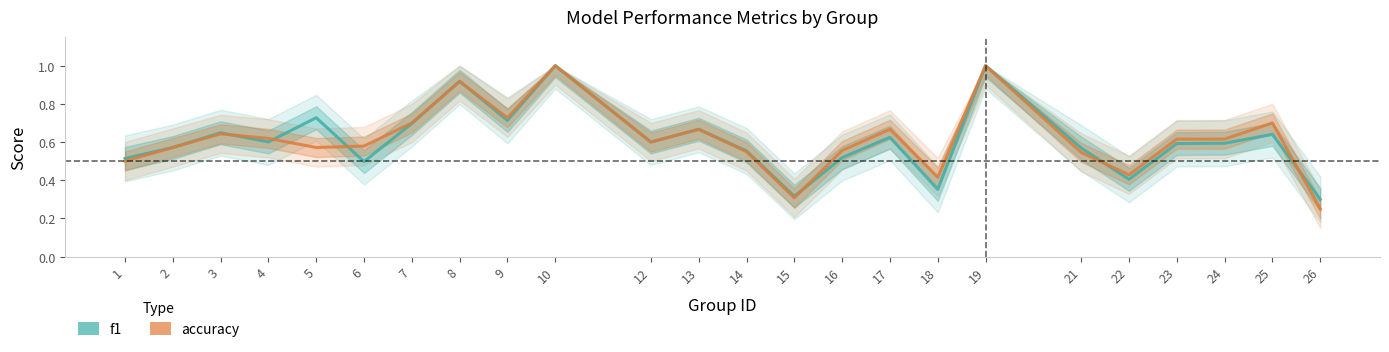

How many lines are shown in the chart?

2